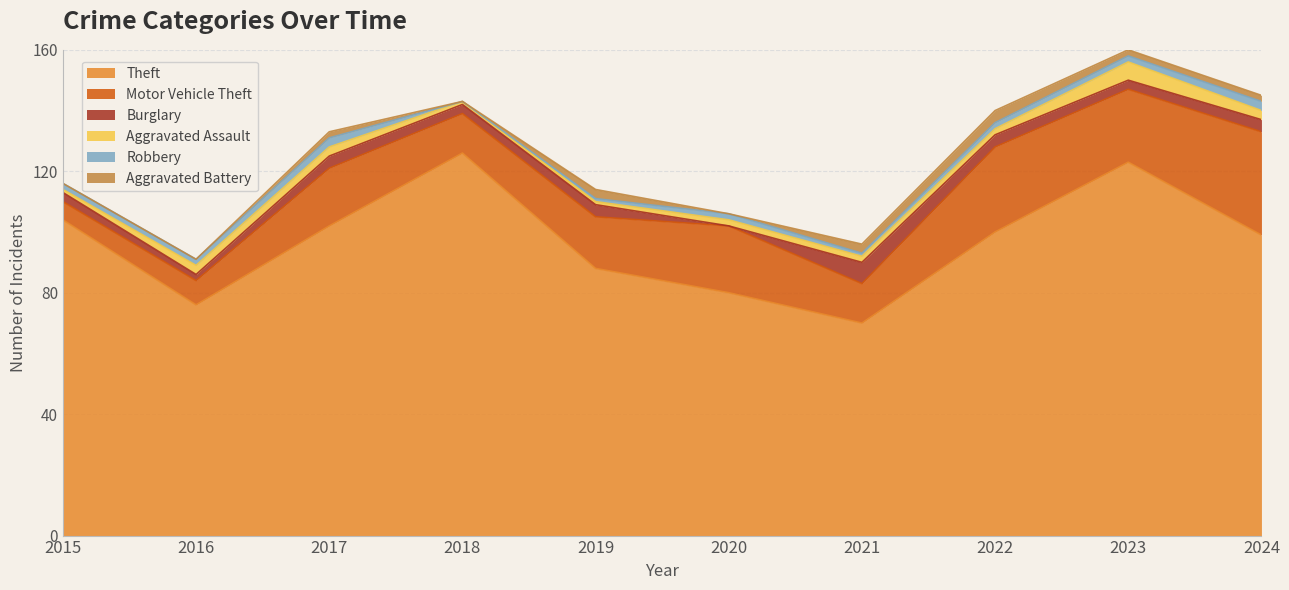

What is the maximum value for Aggravated Battery?

4